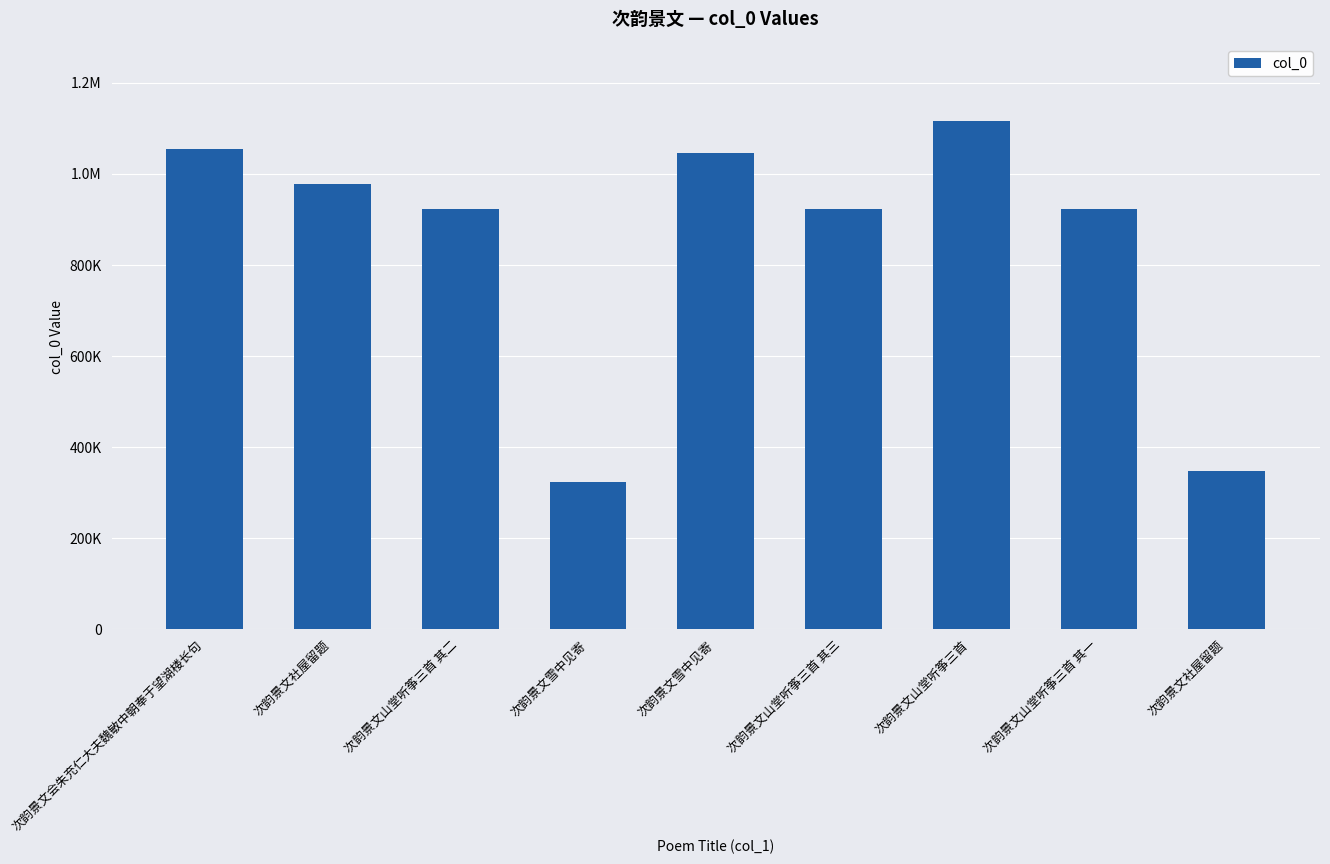

At which label is the value closest to 720249?

次韵景文山堂听筝三首 其一